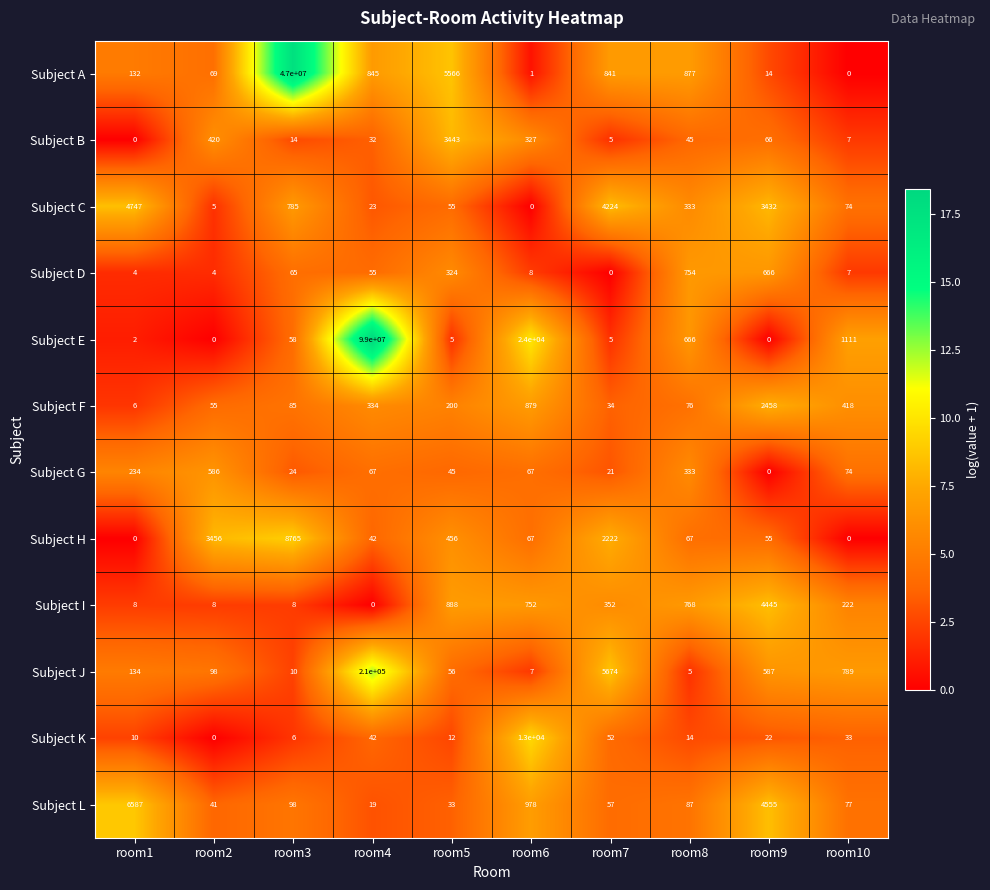

Rank the categories by Subject F value from lowest to highest.

room1, room7, room2, room8, room3, room5, room4, room10, room6, room9